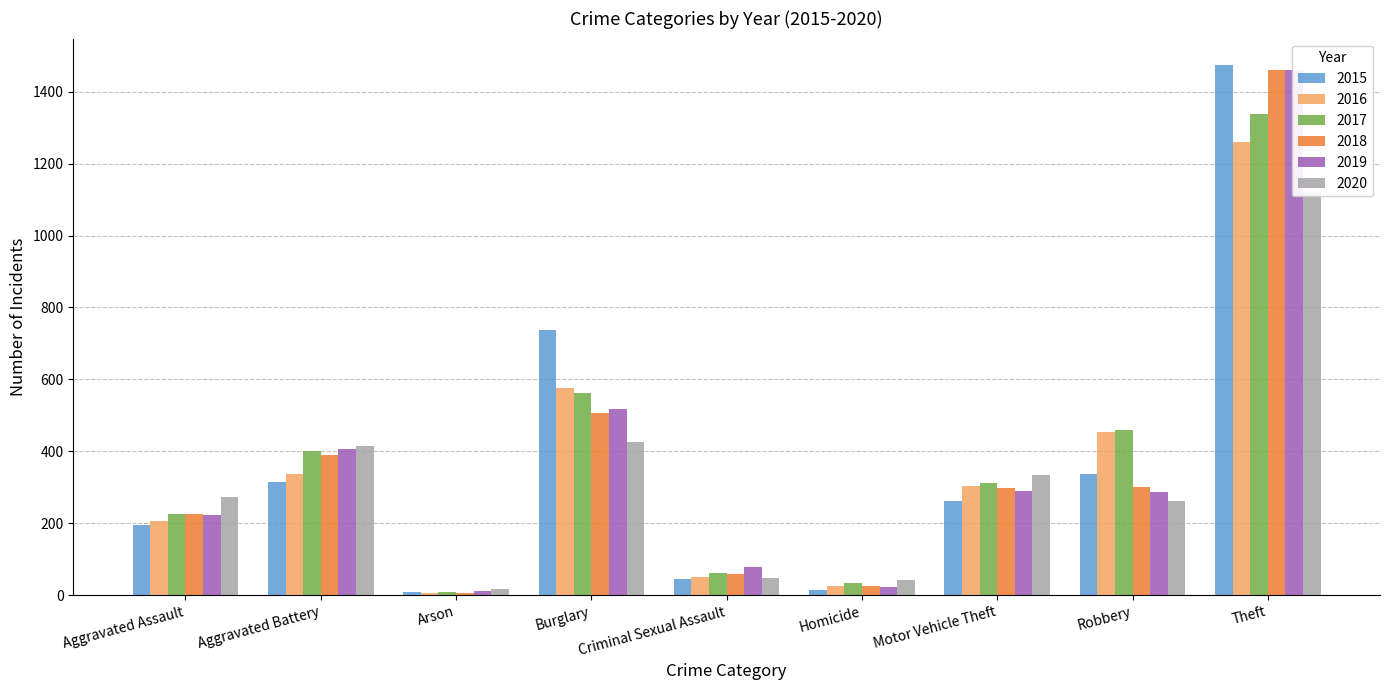

What is the value of the 2019 bar at the 6th from the left?

22